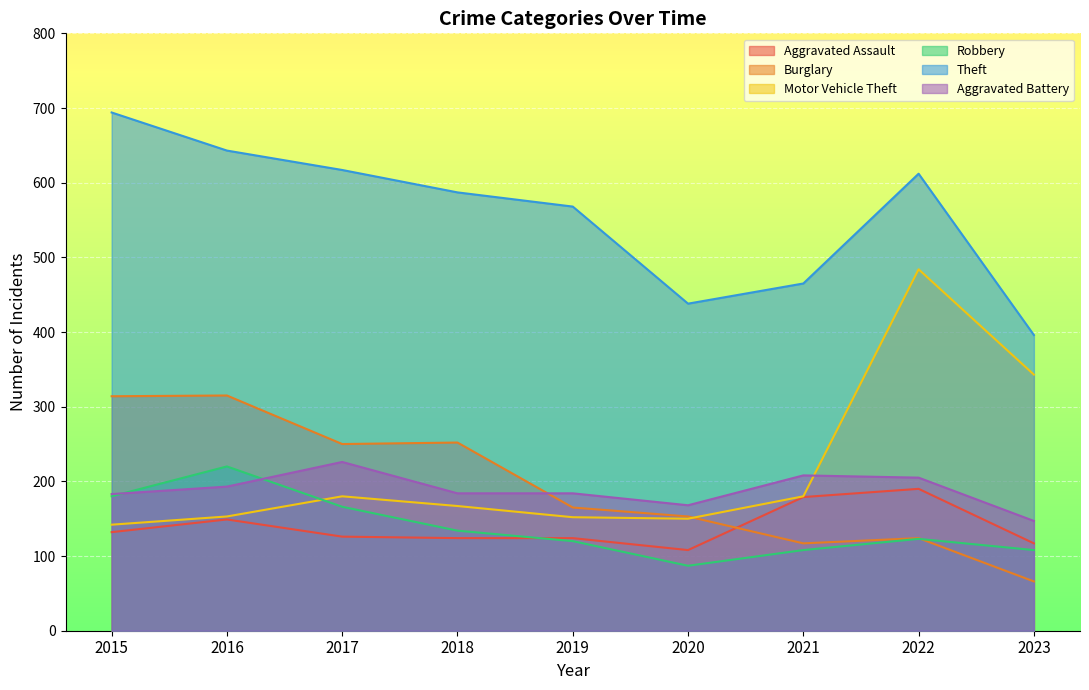

How many times do Burglary and Motor Vehicle Theft cross each other?

1